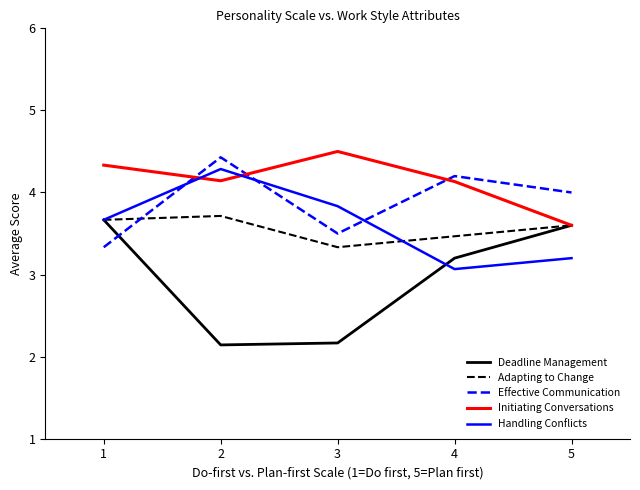

Between which two adjacent categories do Effective Communication and Adapting to Change first intersect?

1 and 2